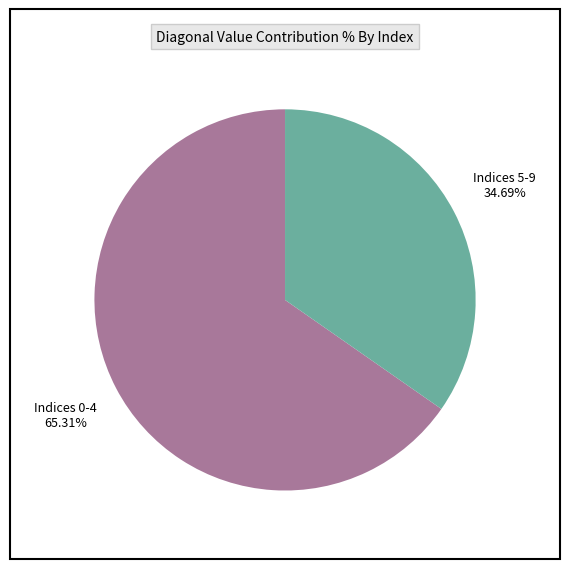

How many slices are in this pie chart?

2